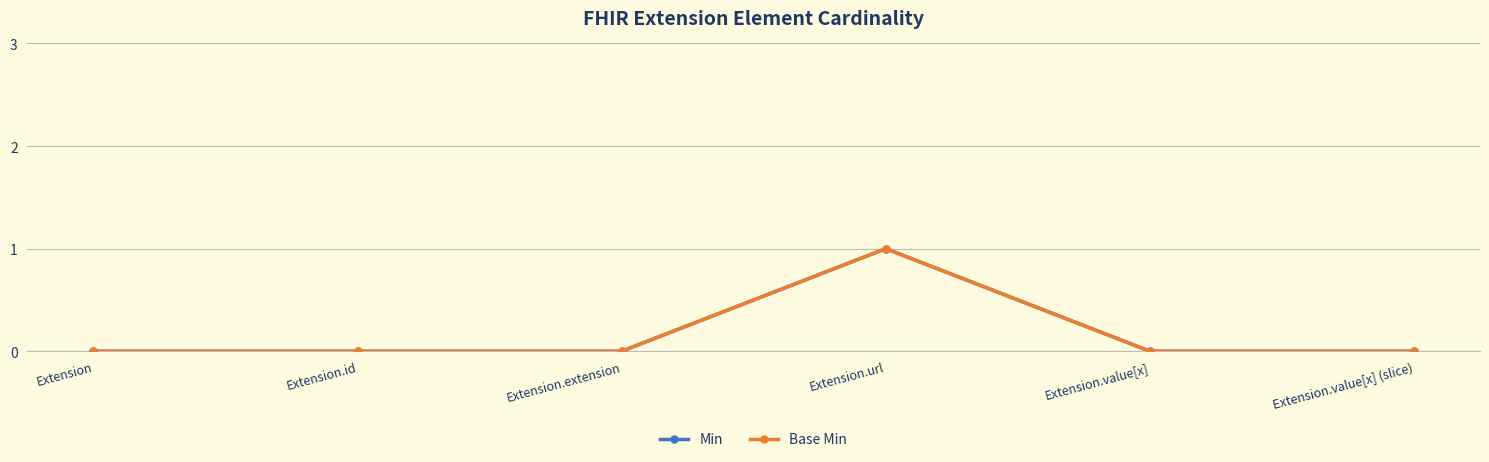

True or false: Base Min and Min intersect in this chart.

False